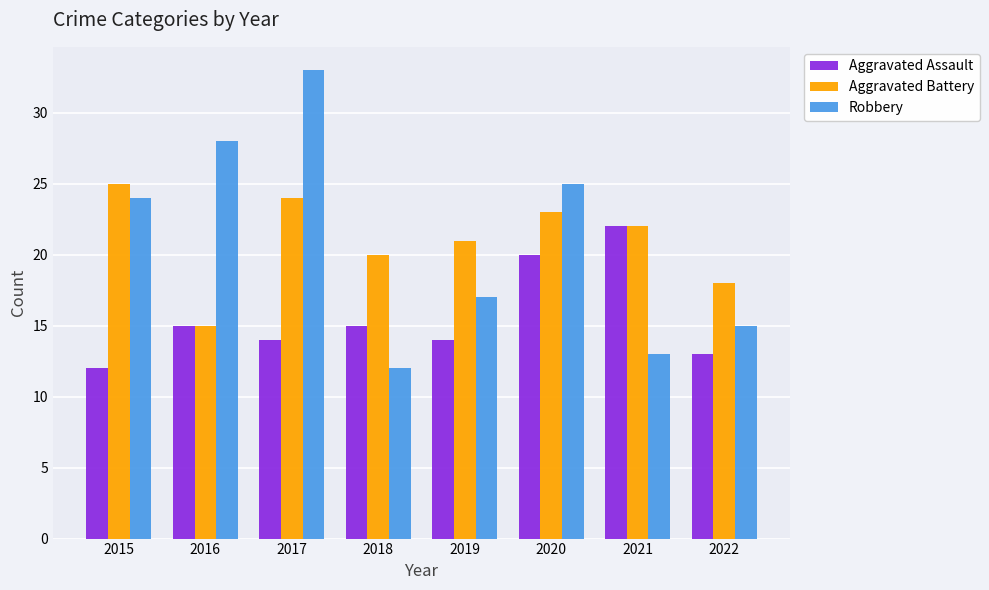

What is the difference between the Aggravated Assault values at 2017 and 2021?

8